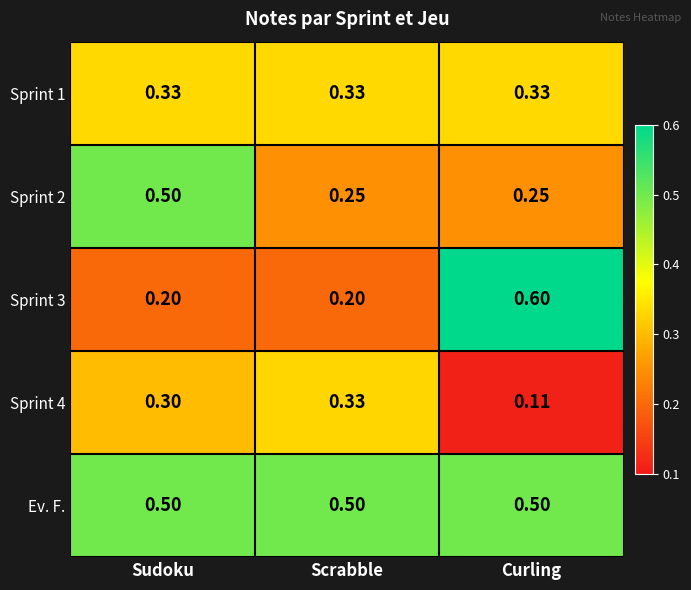

At which category is the sum across all series the highest?

Sudoku